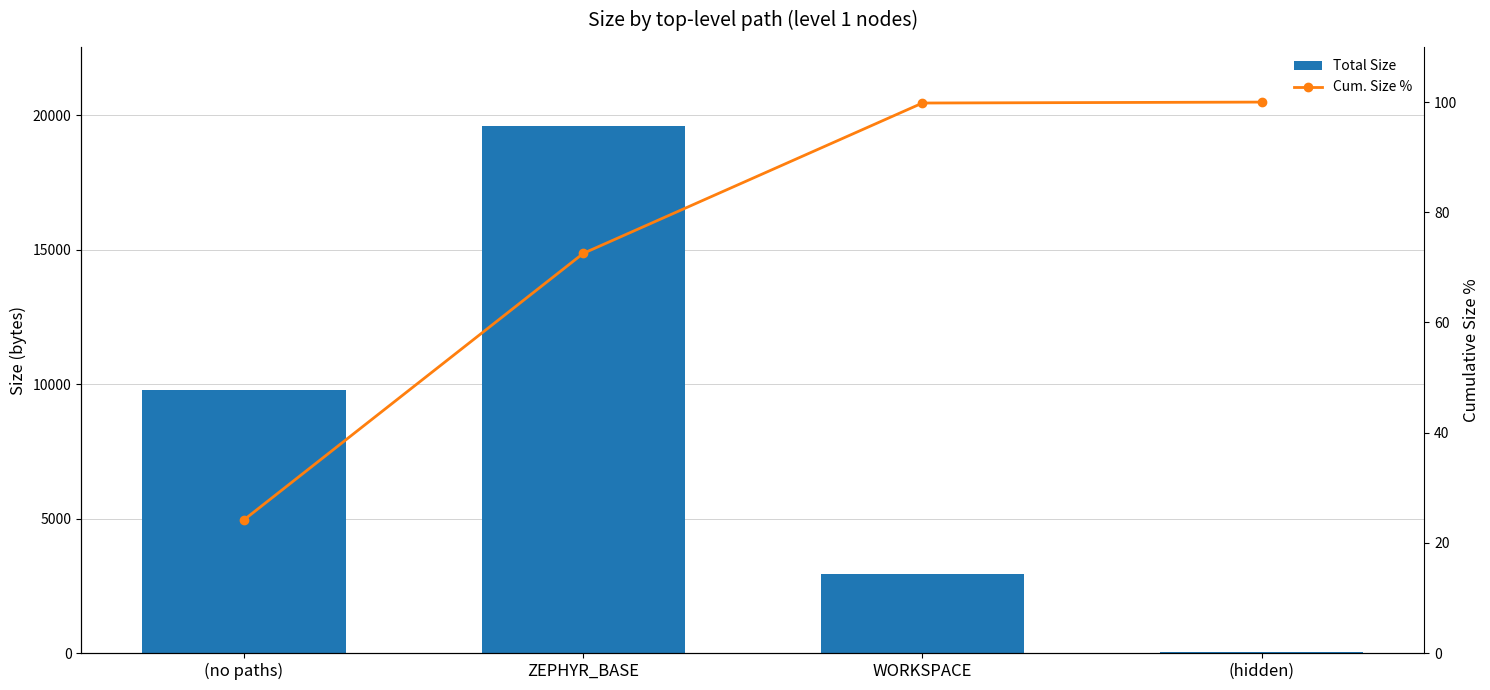

At which category is the sum across all series the highest?

ZEPHYR_BASE